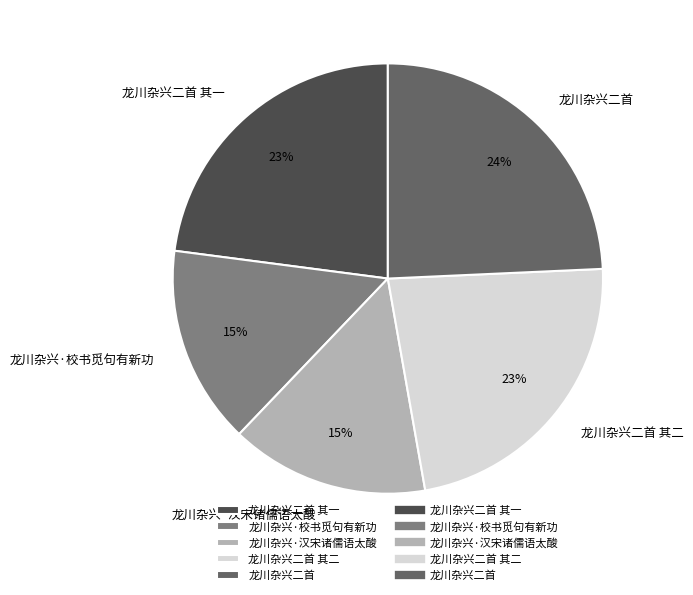

To the nearest percent, what percentage of the pie is 龙川杂兴·校书觅句有新功?

15%